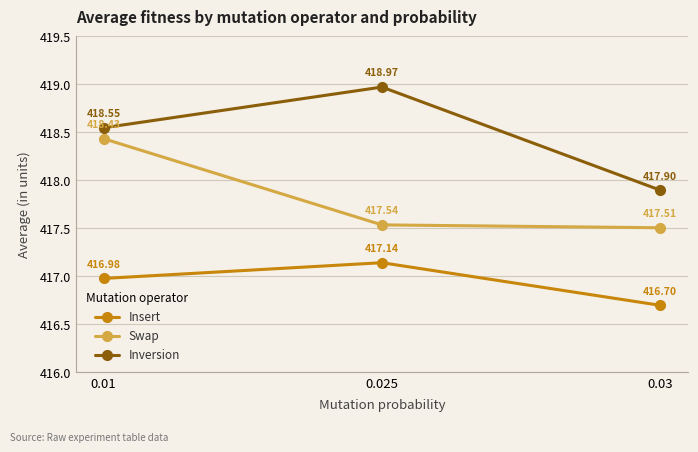

What is the difference between the Inversion values at 0.03 and 0.025?

1.1